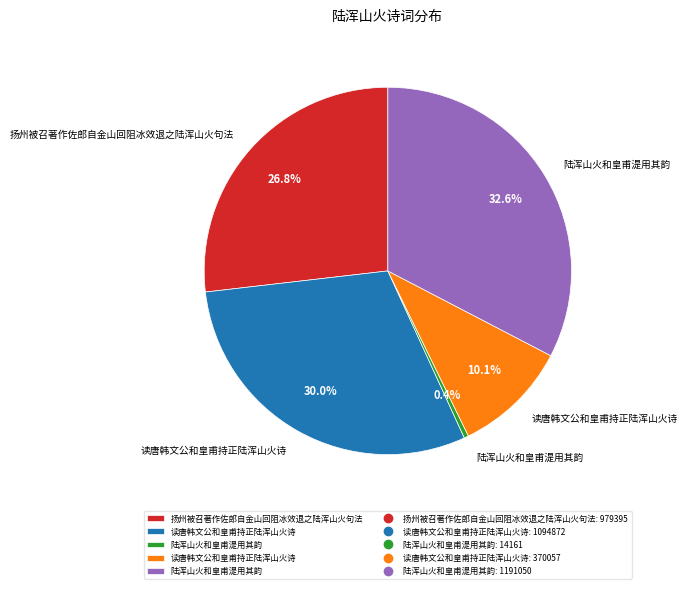

Is there any slice that represents more than half of the pie?

No